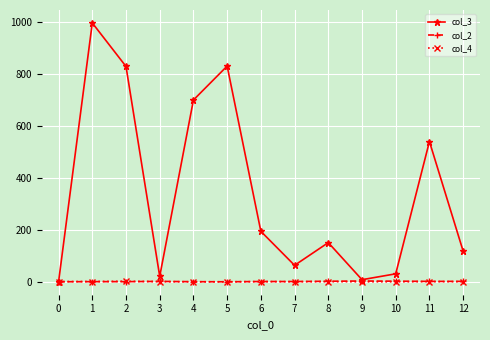

Which series has the largest range (max minus min)?

col_3